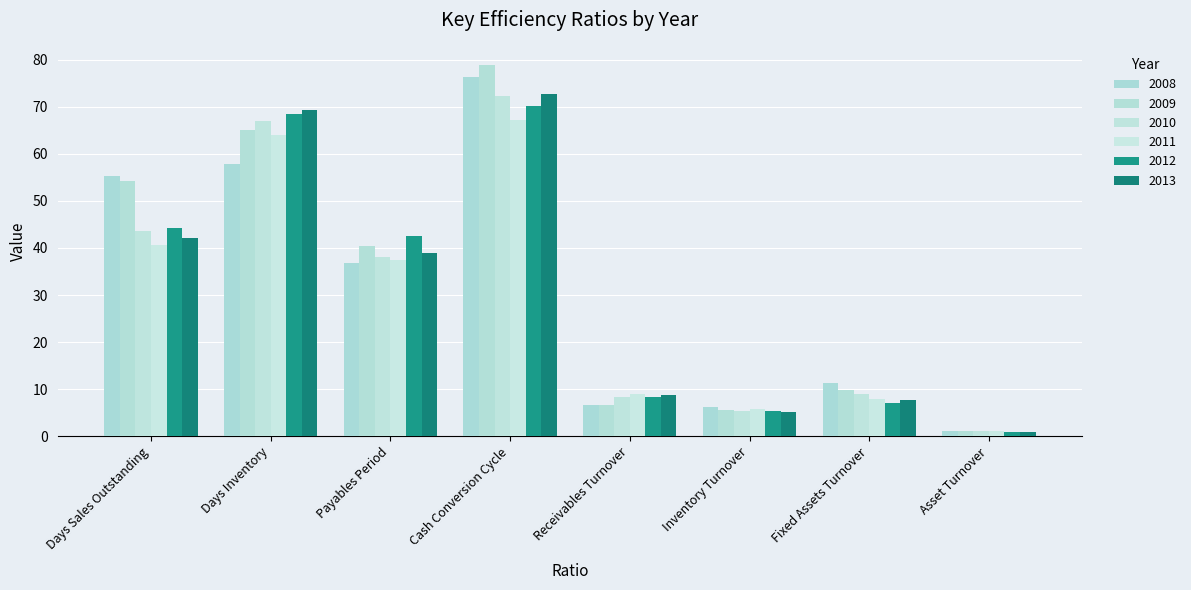

Read the 2010 value at Days Sales Outstanding.

43.6